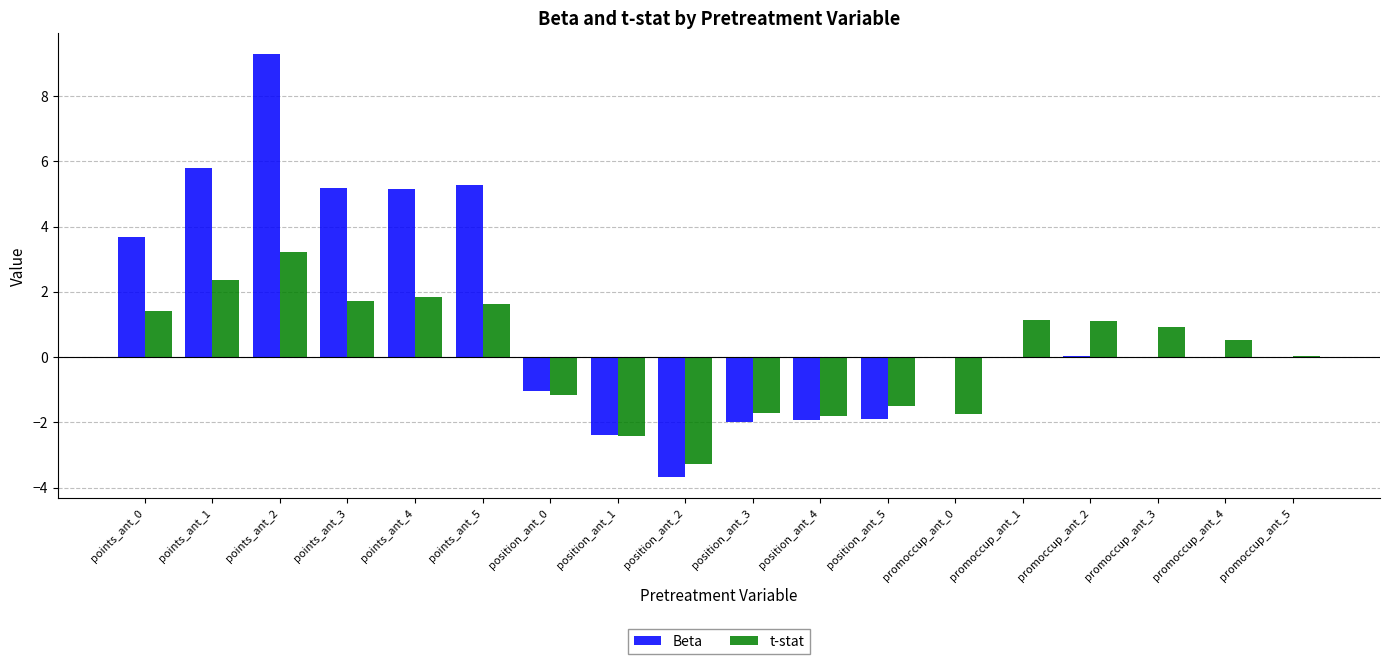

How many data points does each series have?

18